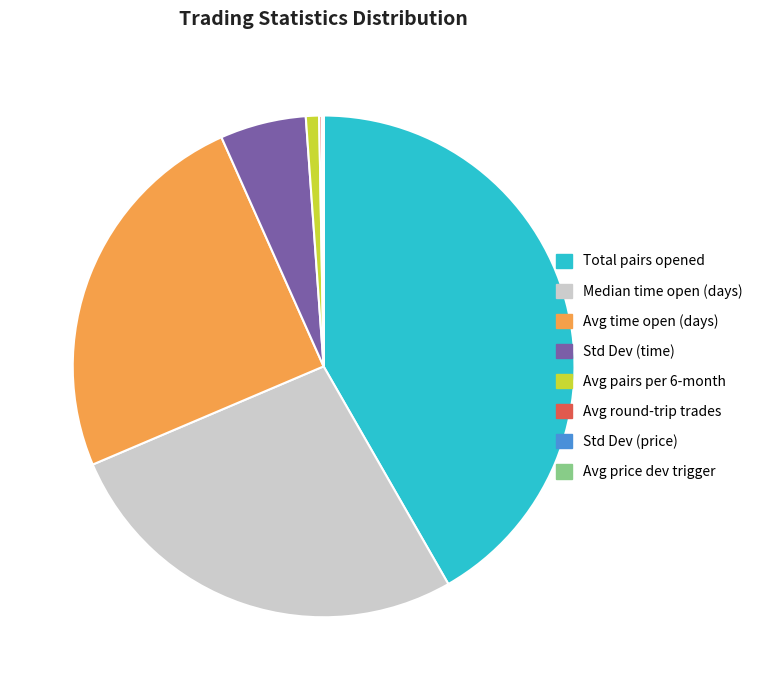

Which slice is the largest?

Total pairs opened